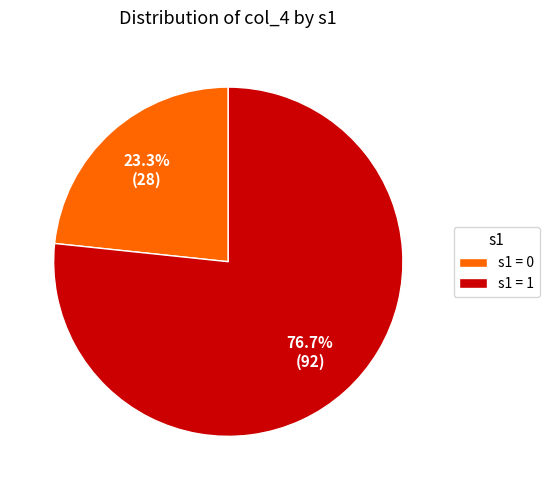

Is there any slice that represents more than half of the pie?

Yes